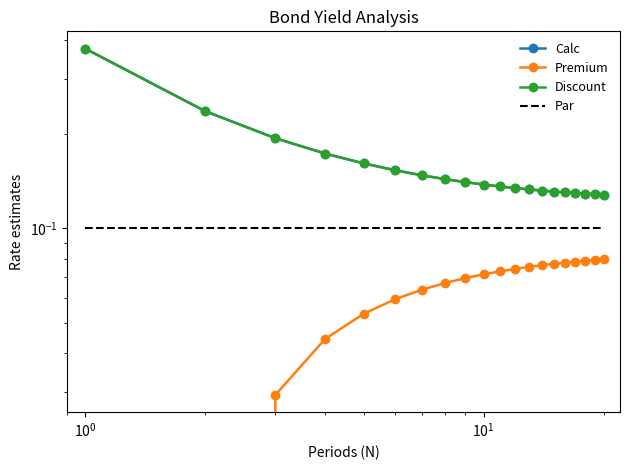

True or false: Par has more than 0 points higher than both neighbors.

False